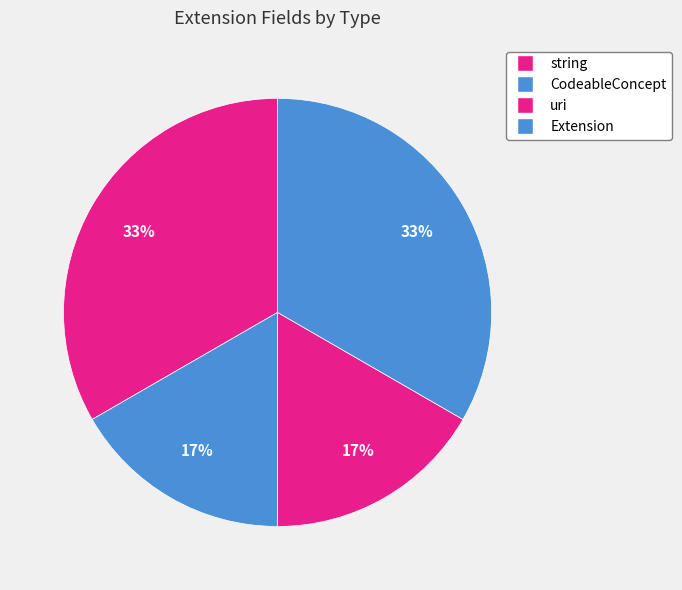

Which category has the smallest portion of the pie?

Extension